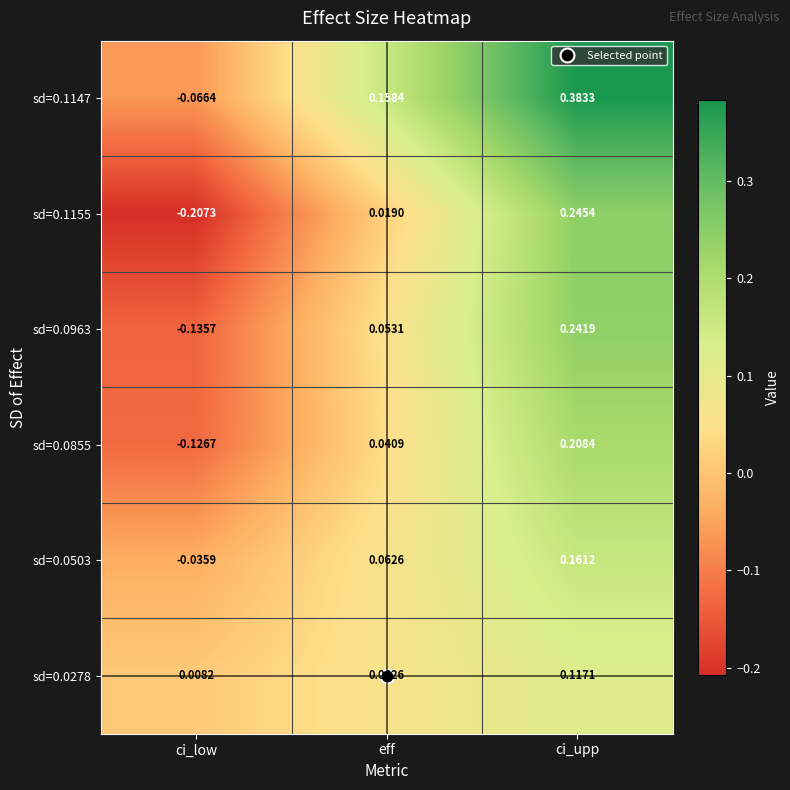

Which category has the lowest value across all series?

ci_low